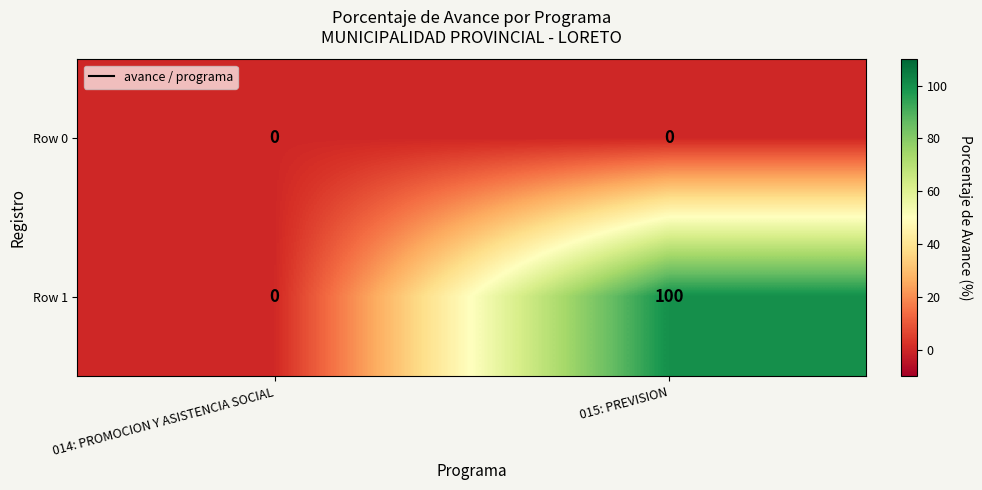

What is the total value across all series at 015: PREVISION?

100